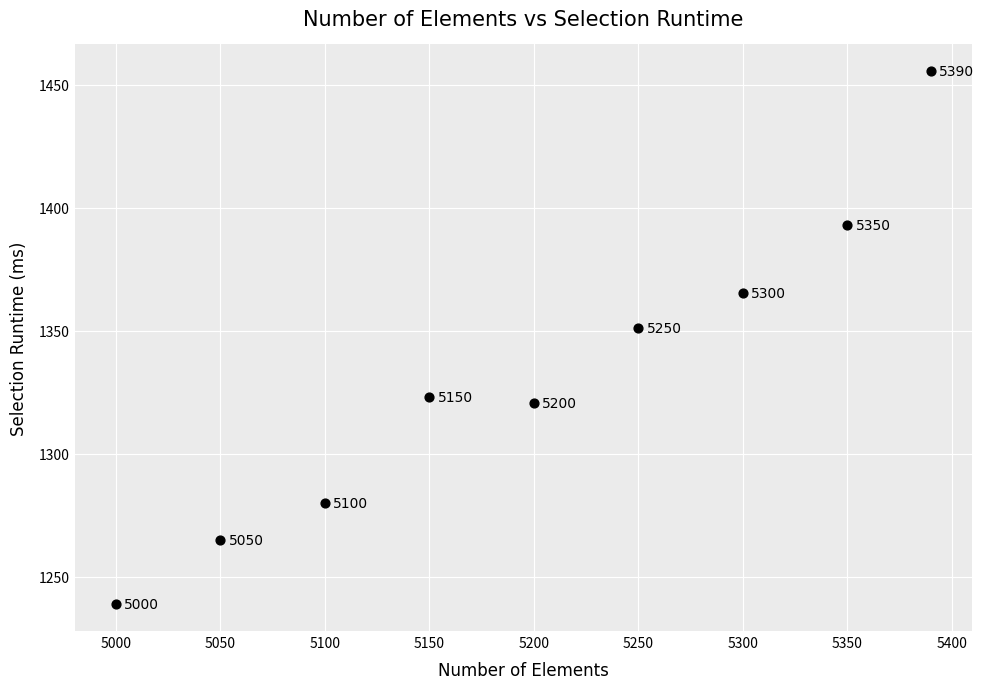

What Y value in the scatter plot is closest to 1347?

1350.9